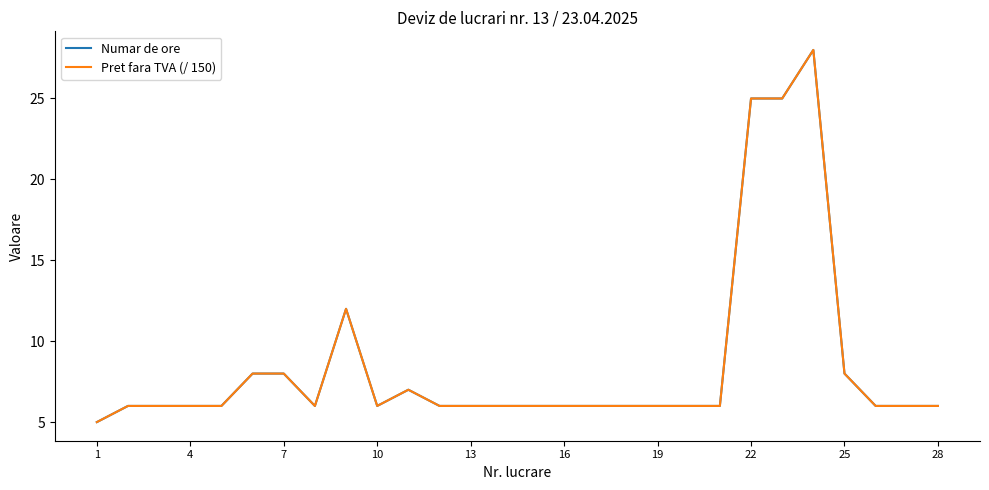

At which label does Numar de ore reach its minimum?

1